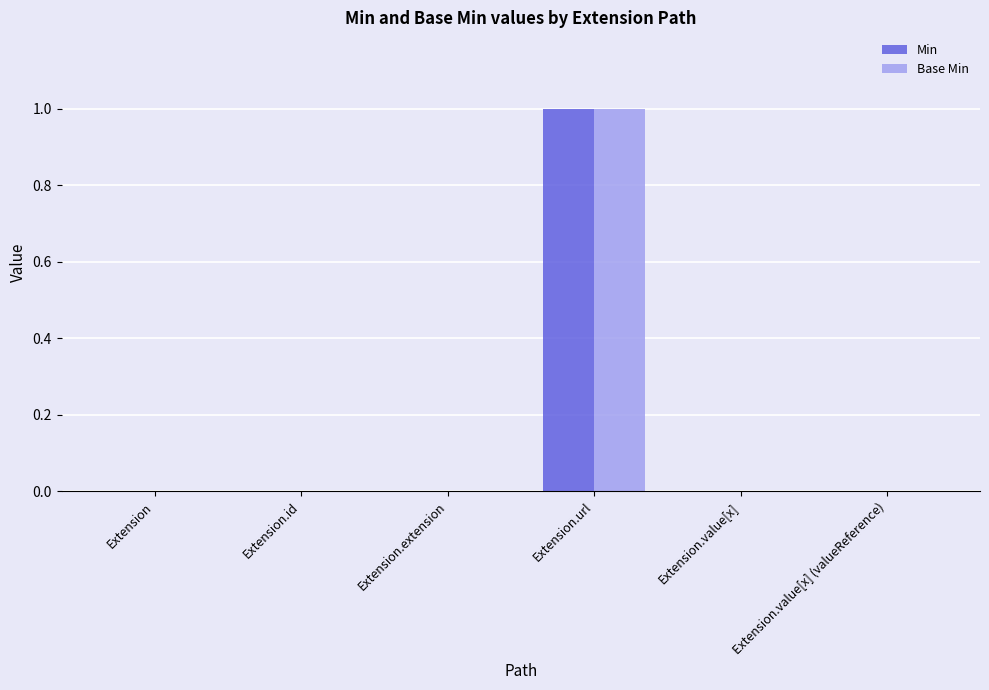

Reading left to right, what are all the values shown in this chart?

Min: Extension=0	Extension.id=0	Extension.extension=0	Extension.url=1	Extension.value[x]=0	Extension.value[x] (valueReference)=0
Base Min: Extension=0	Extension.id=0	Extension.extension=0	Extension.url=1	Extension.value[x]=0	Extension.value[x] (valueReference)=0